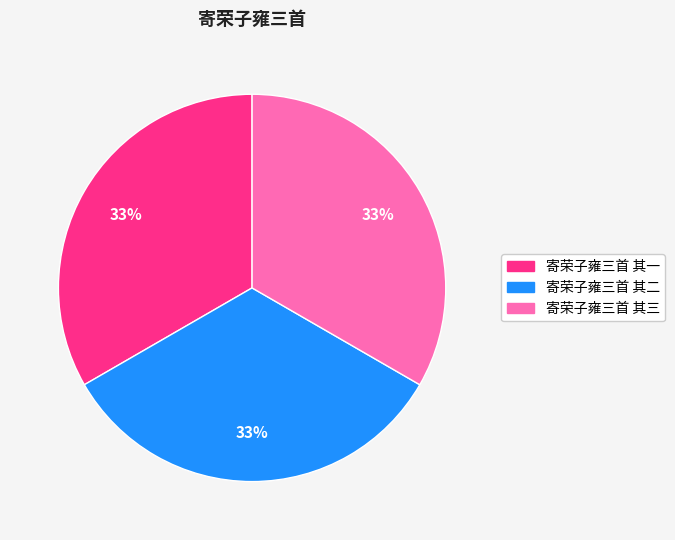

Does 寄荣子雍三首 其一 account for over 50% of the chart?

No